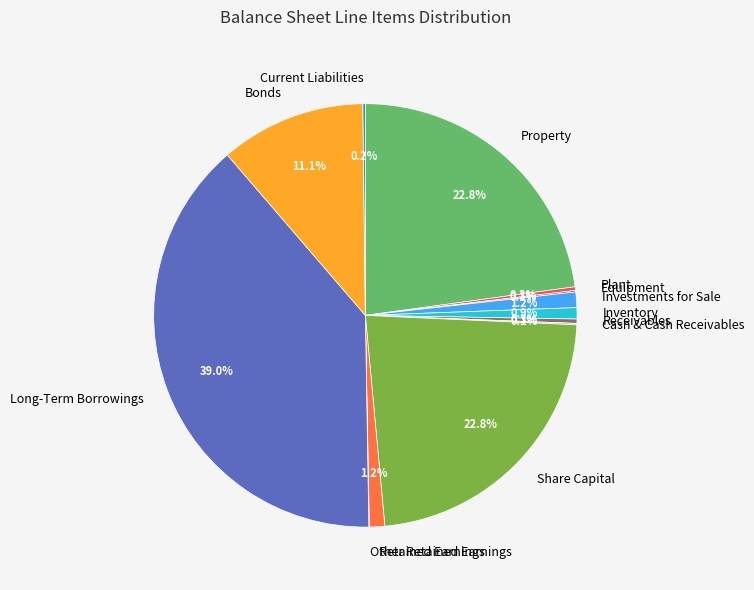

Combined, do Property and Long-Term Borrowings account for over 50%?

Yes